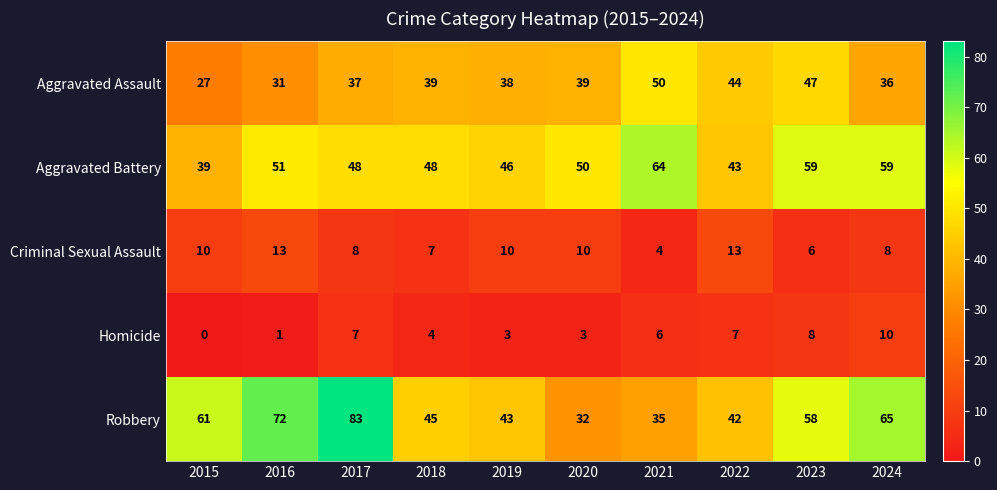

What is the difference between the Homicide values at 2015 and 2022?

7